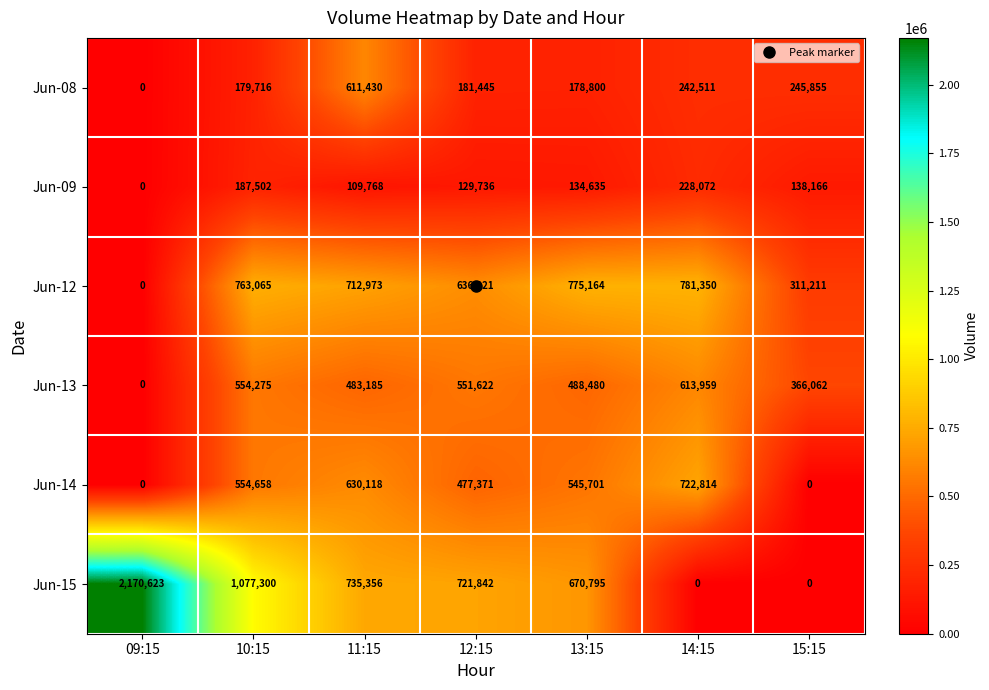

What is the sum of the Jun-13 values at 15:15 and 11:15?

849247